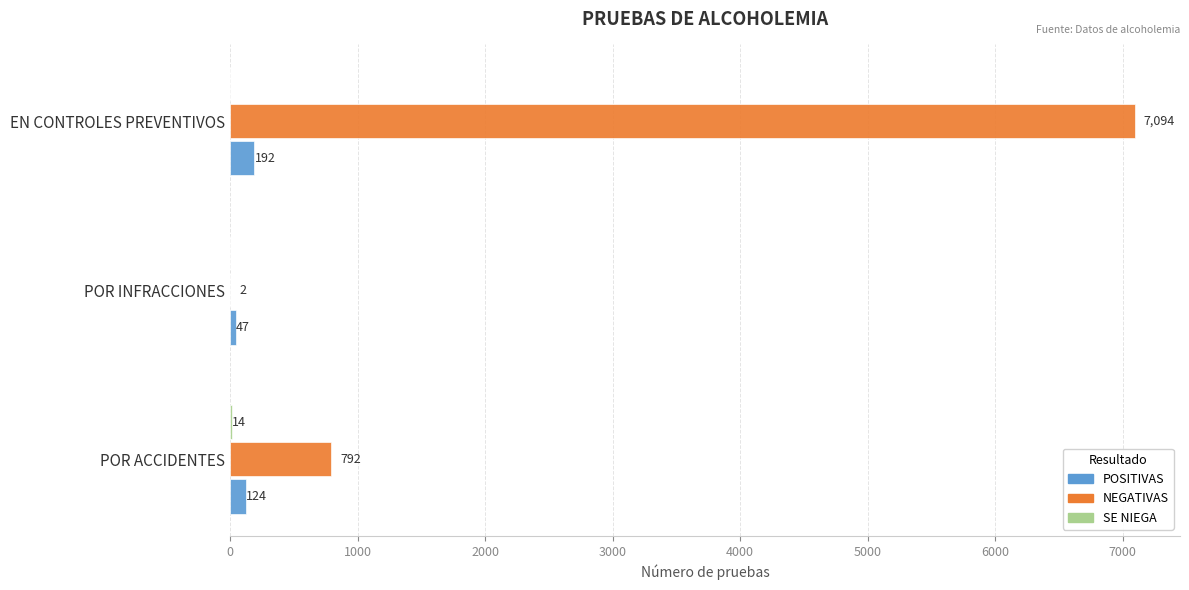

Is it true that POSITIVAS equals 47 at POR INFRACCIONES?

True